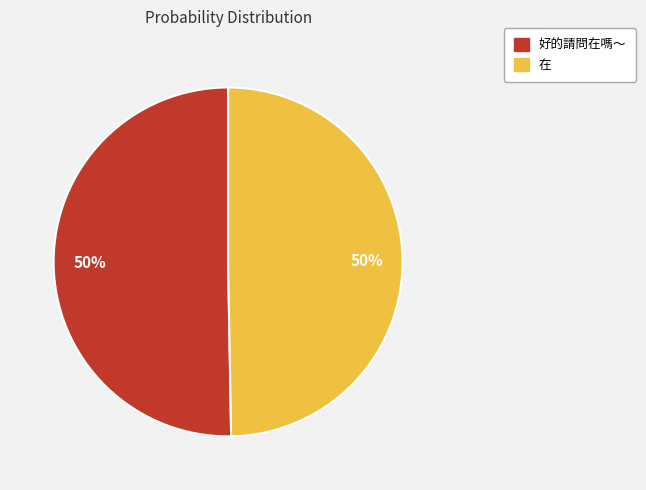

To the nearest percent, what is the average slice percentage?

50%